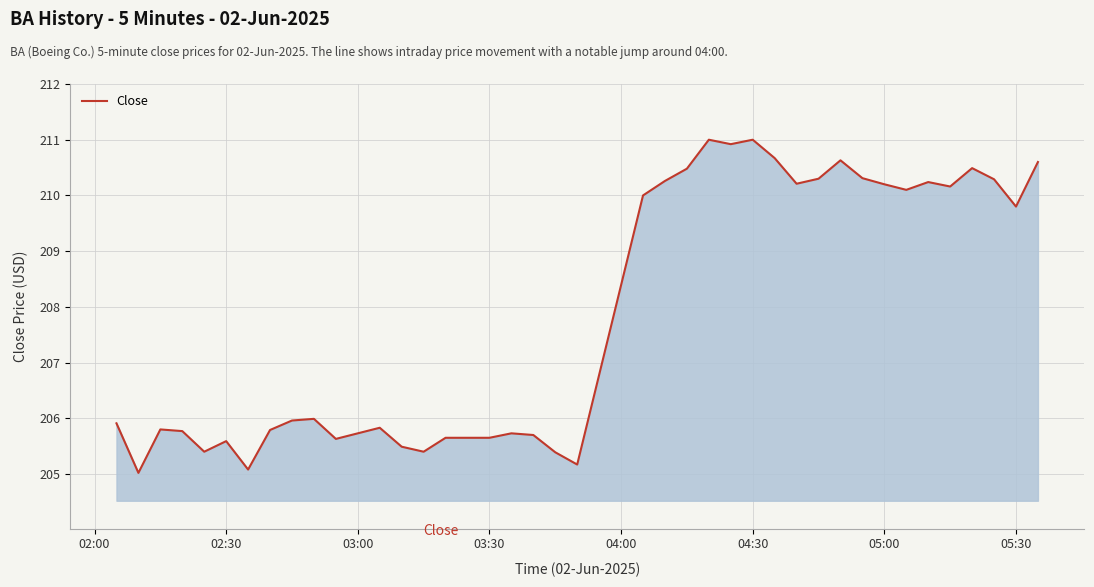

What is the difference between the maximum and minimum values?

6.0